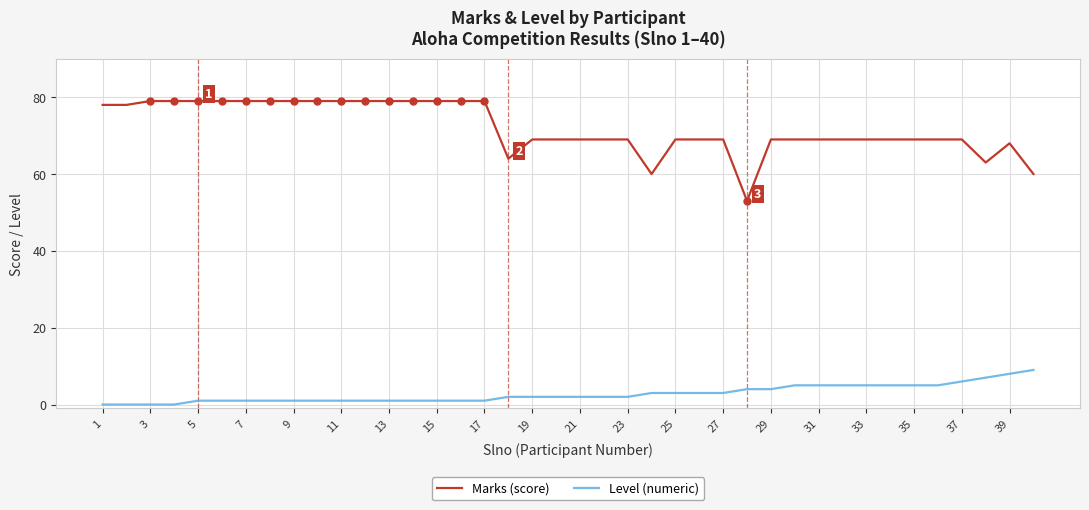

How many distinct data groups are displayed?

2